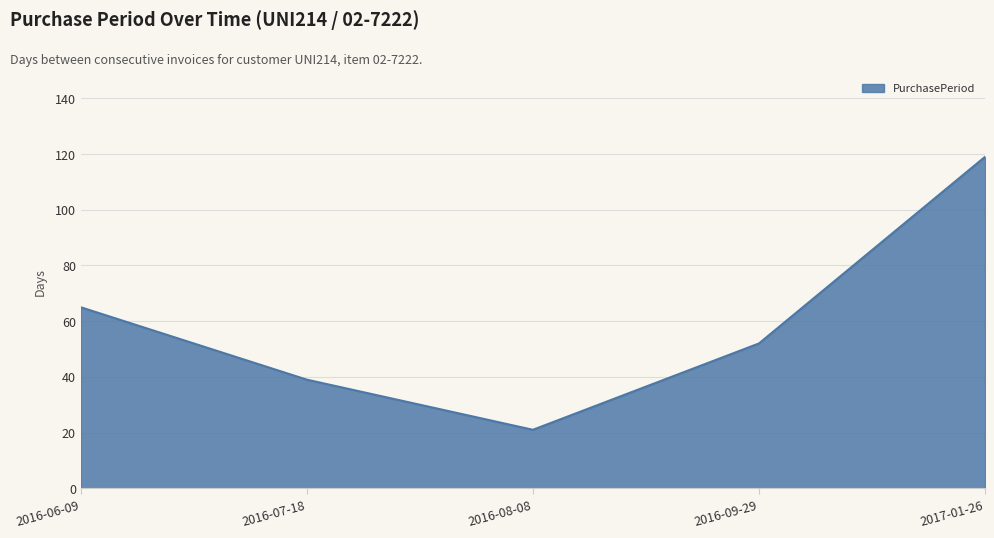

How many lines are shown in the chart?

1